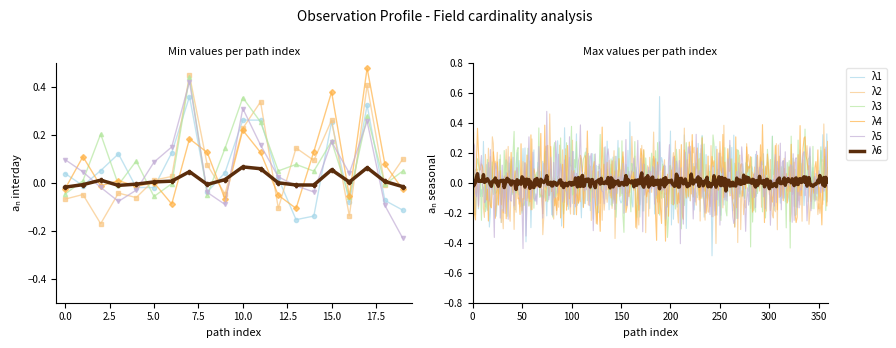

Rank the series by their maximum value, from highest to lowest.

λ2, λ4, λ1, λ3, λ5, λ6